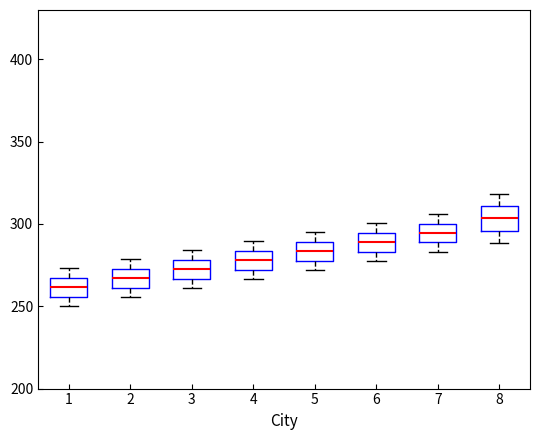

Reading left to right, read every box against the y-axis: the position of its median line, the range the box covers, and the ends of its whiskers. The values are not printed on the chart, so give them approximately, as read against the axis.

1: median 260, box 255 to 265, whiskers 250 to 275
2: median 265, box 260 to 275, whiskers 255 to 280
3: median 275, box 265 to 280, whiskers 260 to 285
4: median 280, box 270 to 285, whiskers 265 to 290
5: median 285, box 280 to 290, whiskers 270 to 295
6: median 290, box 285 to 295, whiskers 280 to 300
7: median 295, box 290 to 300, whiskers 285 to 305
8: median 305, box 295 to 310, whiskers 290 to 320